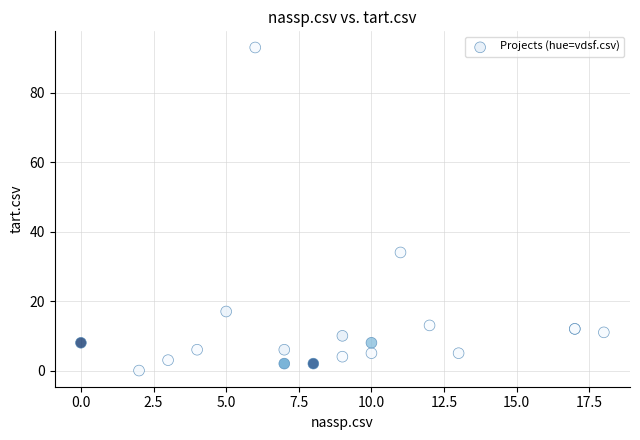

What Y value in the scatter plot is closest to 46?

34